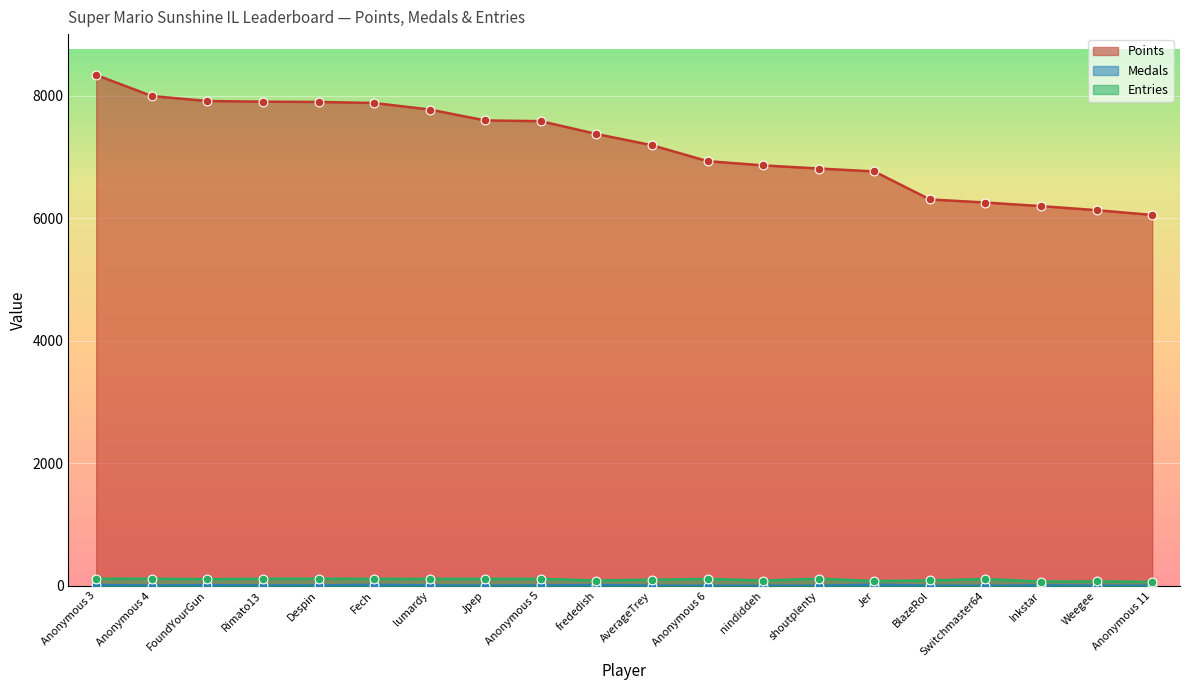

What is the total value across all series at BlazeRol?

6400